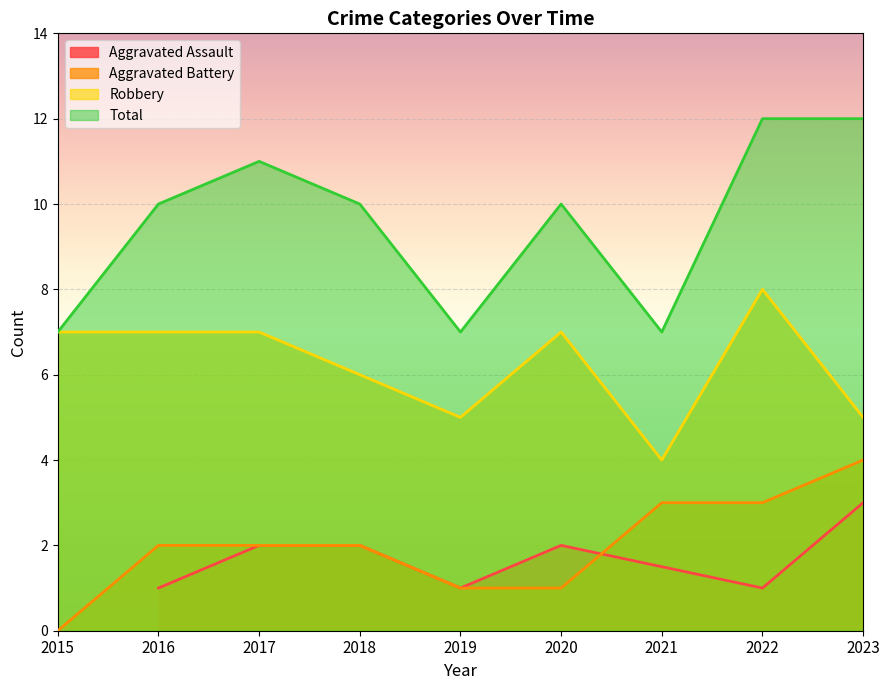

What is the maximum value for Total?

12